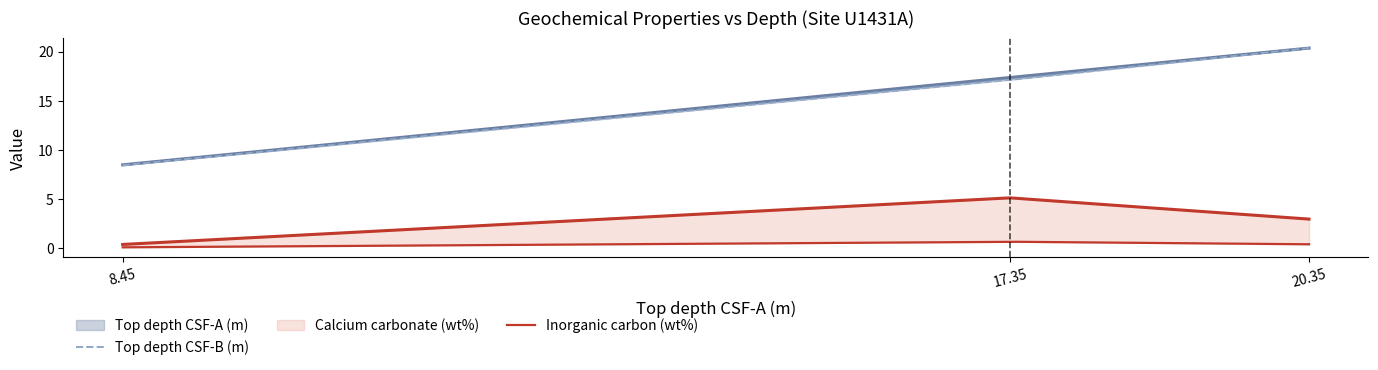

What position from the left is 17.35?

2